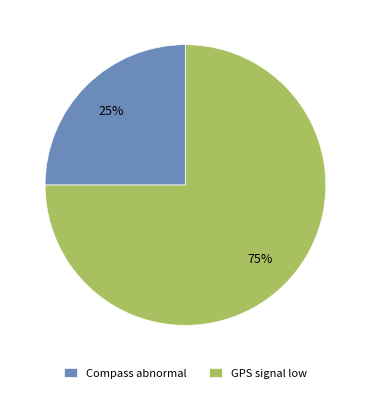

What is the ratio of the value at Compass abnormal to the value at GPS signal low?

0.3